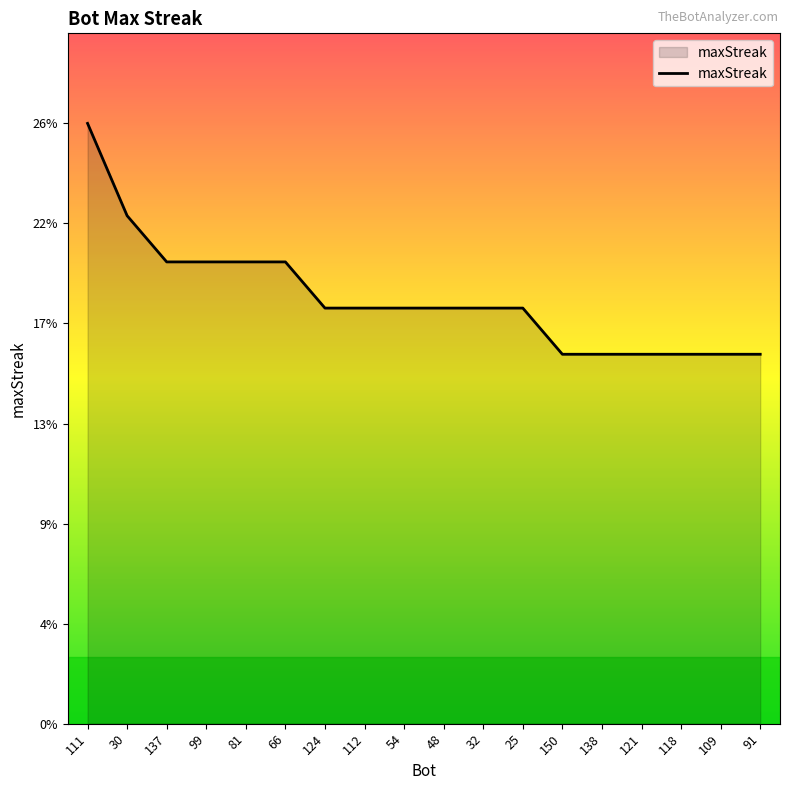

Does the chart have visible grid lines?

No